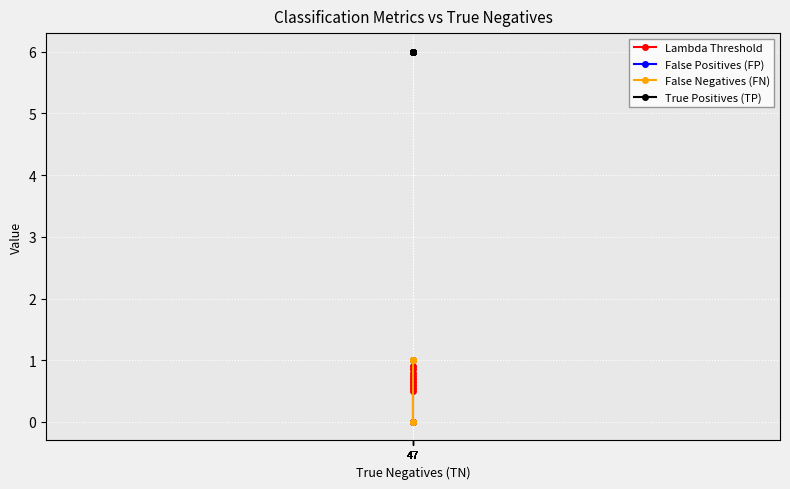

True or false: Lambda Threshold and False Negatives (FN) cross at least once.

True